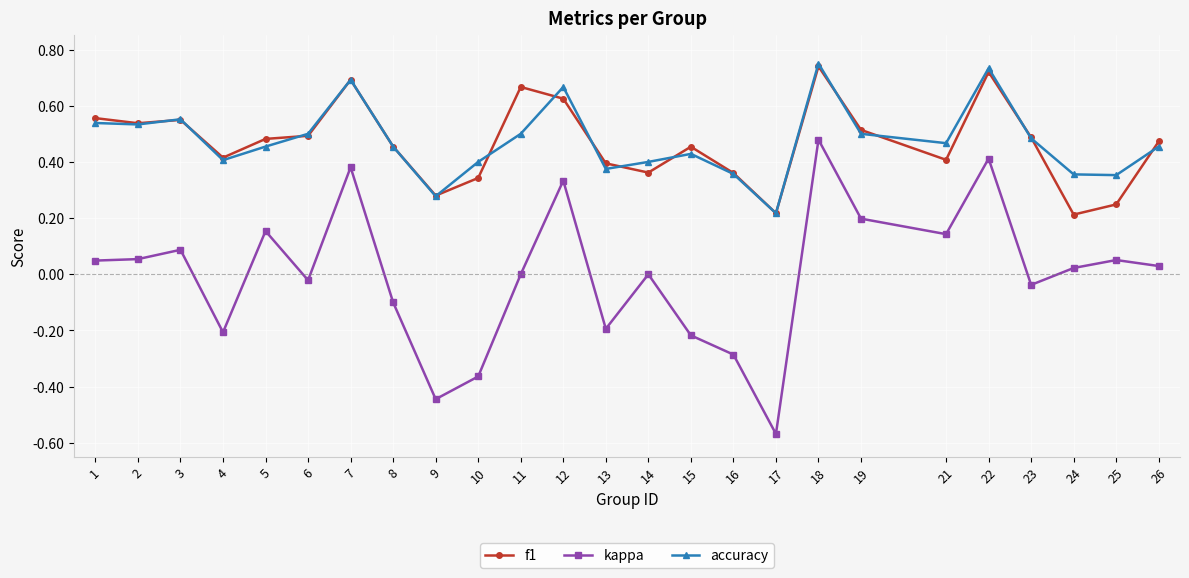

At which label does kappa reach its peak?

18